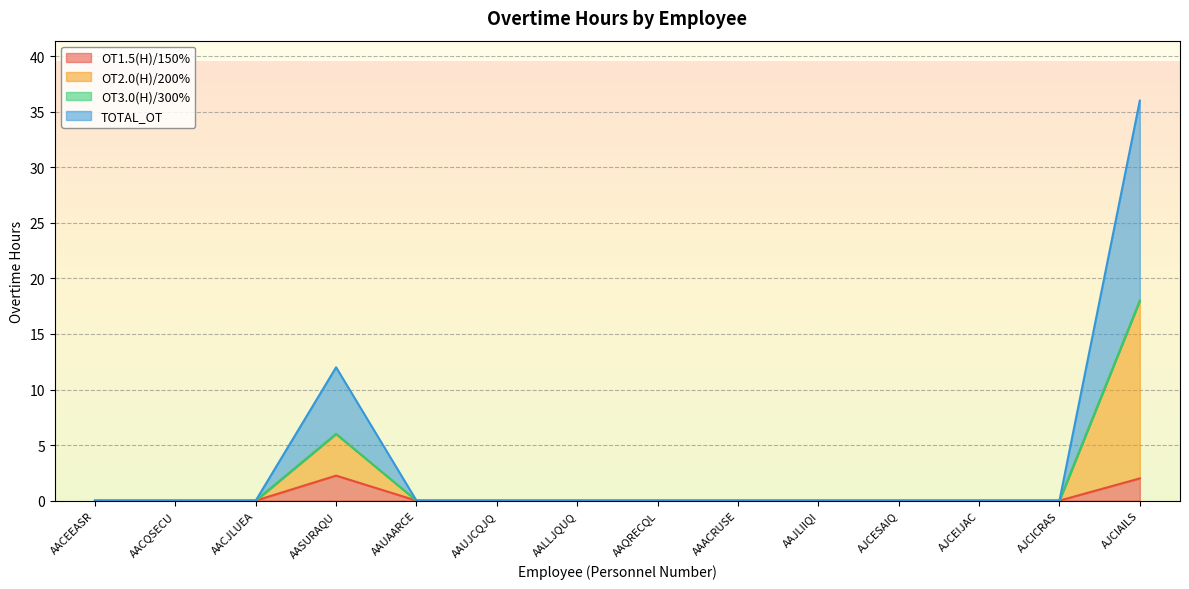

Which series has the widest spread of values?

TOTAL_OT